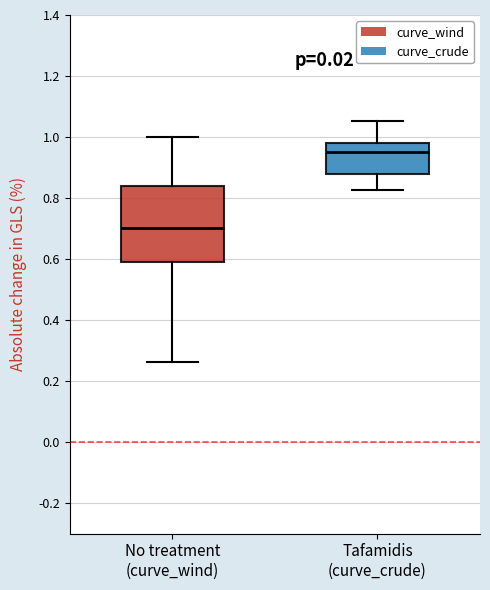

Reading left to right, transcribe this box plot: for each box, give where its median line is, the range the box spans, and where its two whiskers end, as read against the y-axis. The values are not printed on the chart, so give them approximately, as read against the axis.

No treatment (curve_wind): median 0.70, box 0.58 to 0.84, whiskers 0.26 to 1.00
Tafamidis (curve_crude): median 0.96, box 0.88 to 0.98, whiskers 0.82 to 1.06